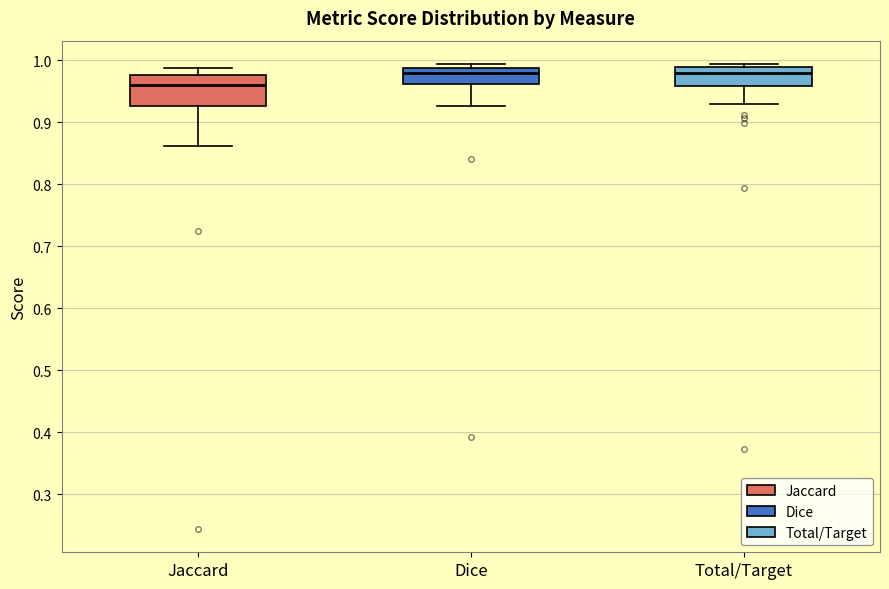

Reading left to right, read every box against the y-axis: the position of its median line, the range the box covers, and the ends of its whiskers. The values are not printed on the chart, so give them approximately, as read against the axis.

Jaccard: median 0.96, box 0.93 to 0.98, whiskers 0.86 to 0.99
Dice: median 0.98, box 0.96 to 0.99, whiskers 0.93 to 0.99 (just above the box's upper edge)
Total/Target: median 0.98, box 0.96 to 0.99, whiskers 0.93 to 0.99 (just above the box's upper edge)